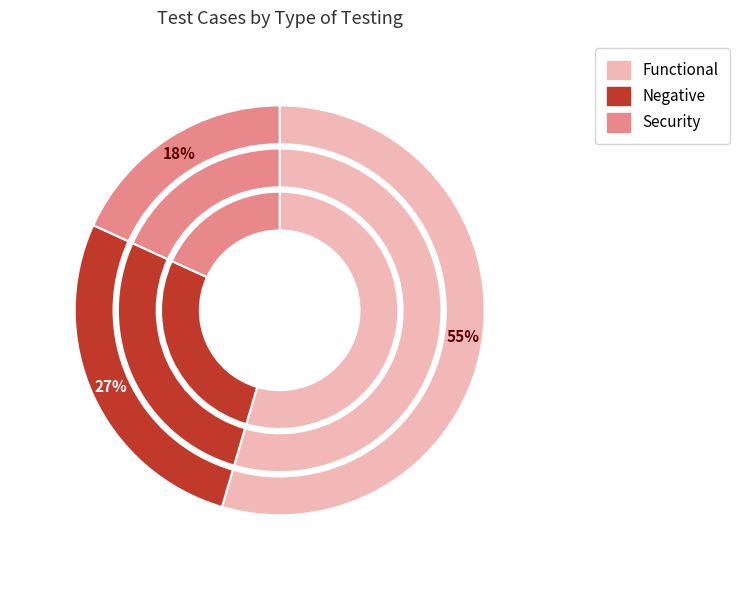

Which slice is the smallest?

Security